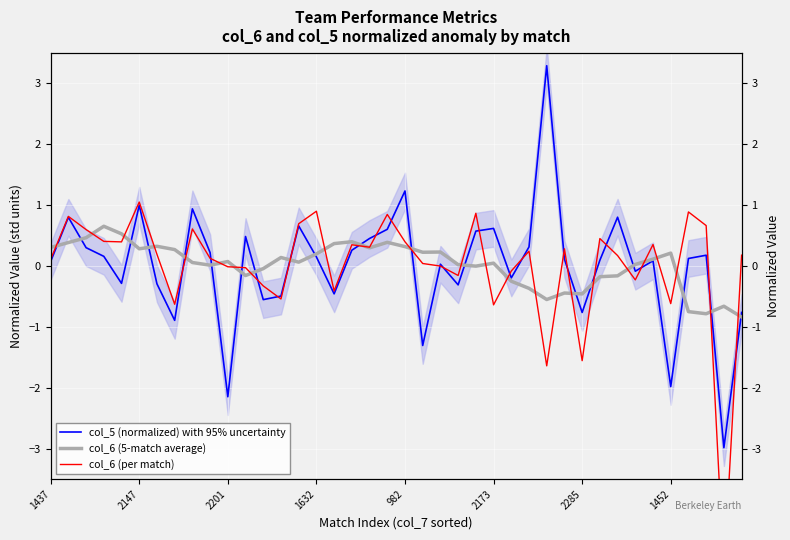

What is the approximate value of col_6 (per match) at 16?

-0.4